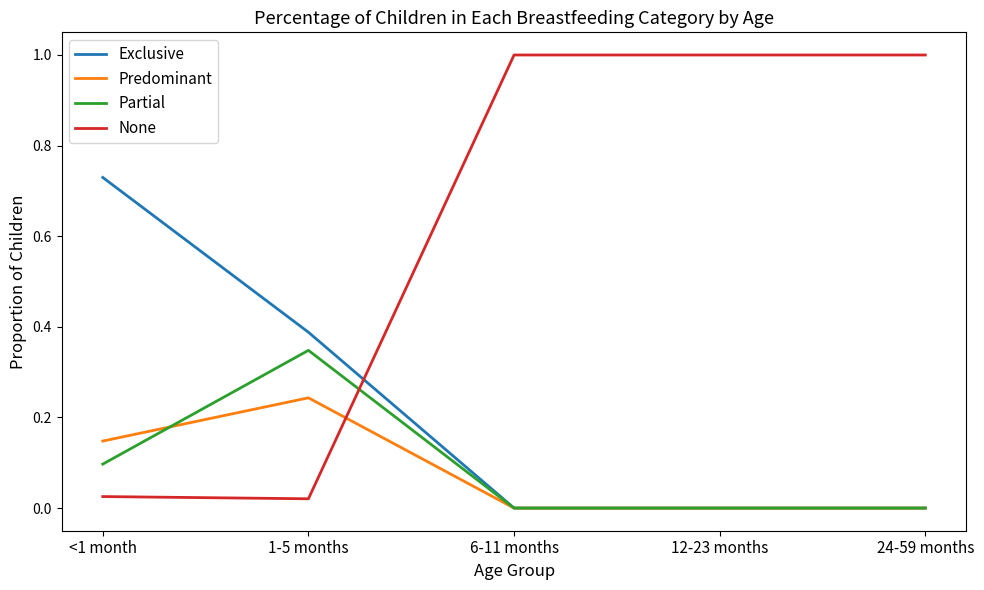

How many Exclusive values are between 0 and 1?

5